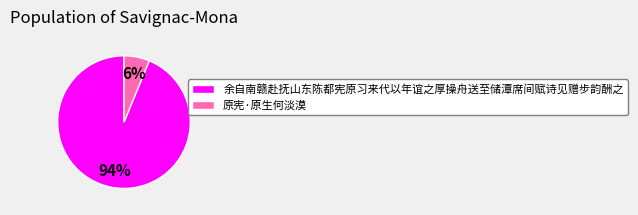

Is there any slice that represents more than half of the pie?

Yes